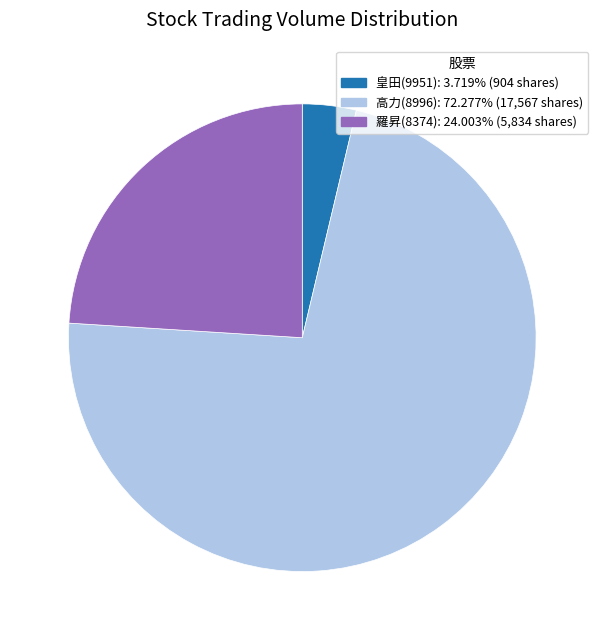

Is there a majority slice in this chart?

Yes